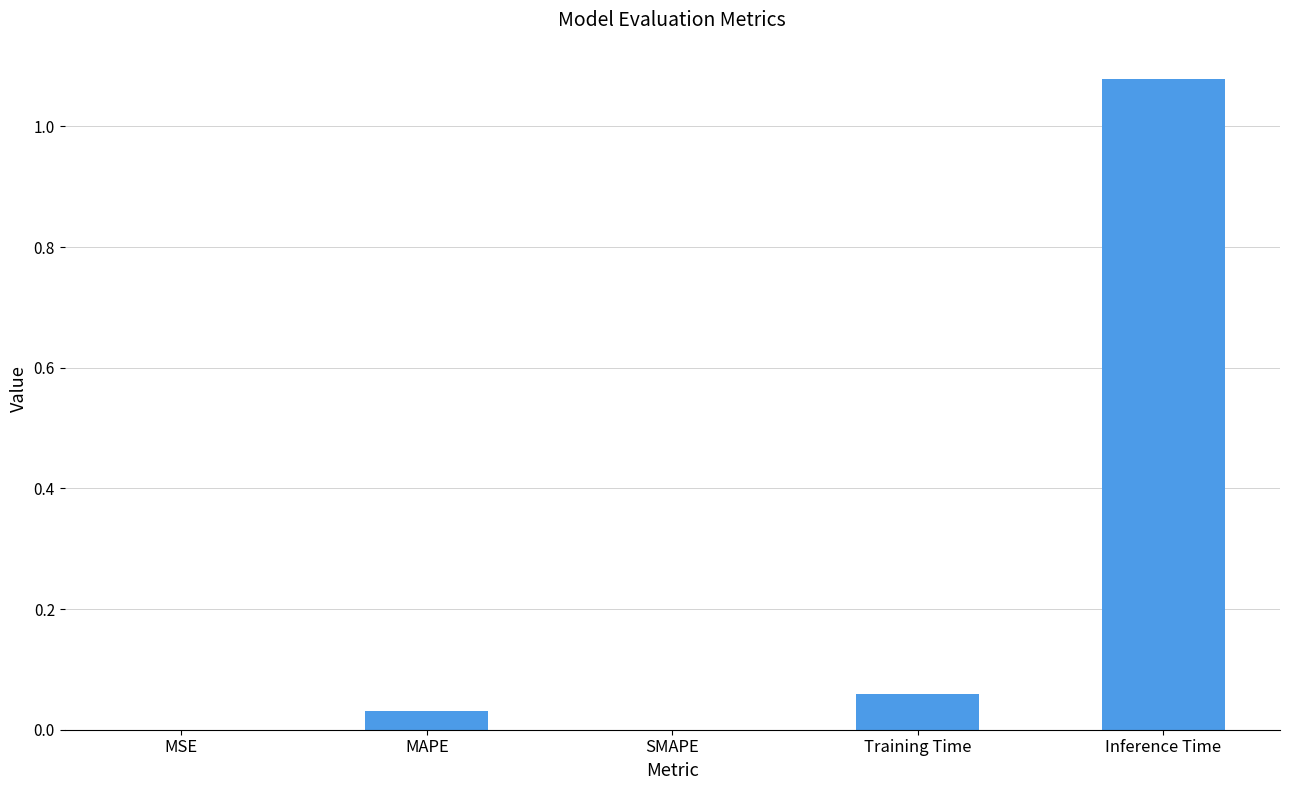

Count the number of data series in this chart.

1